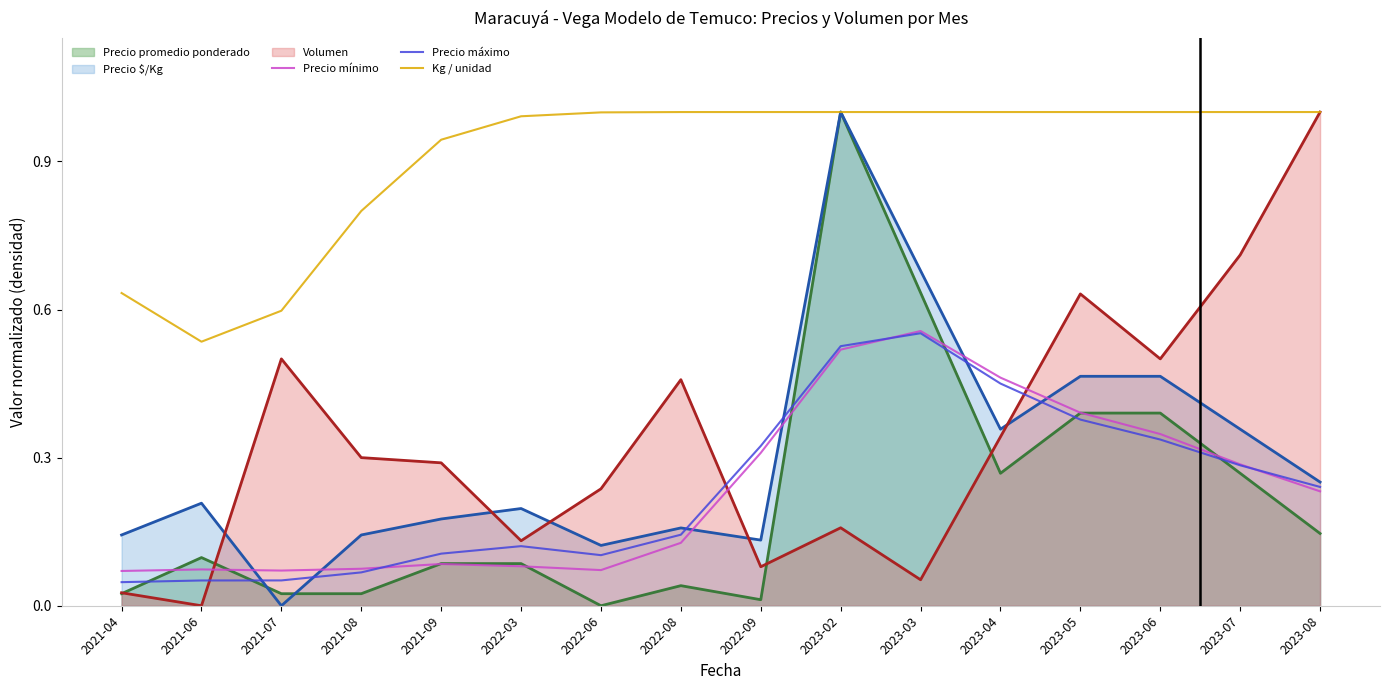

List the labels in order of Kg / unidad value, smallest first.

2021-06, 2021-07, 2021-04, 2021-08, 2021-09, 2022-03, 2022-06, 2022-08, 2022-09, 2023-02, 2023-03, 2023-04, 2023-05, 2023-06, 2023-07, 2023-08